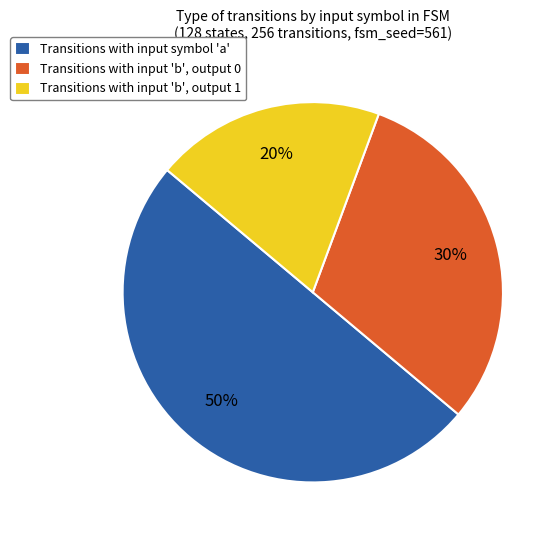

Between Transitions with input 'b', output 0 and Transitions with input 'b', output 1, which is larger?

Transitions with input 'b', output 0